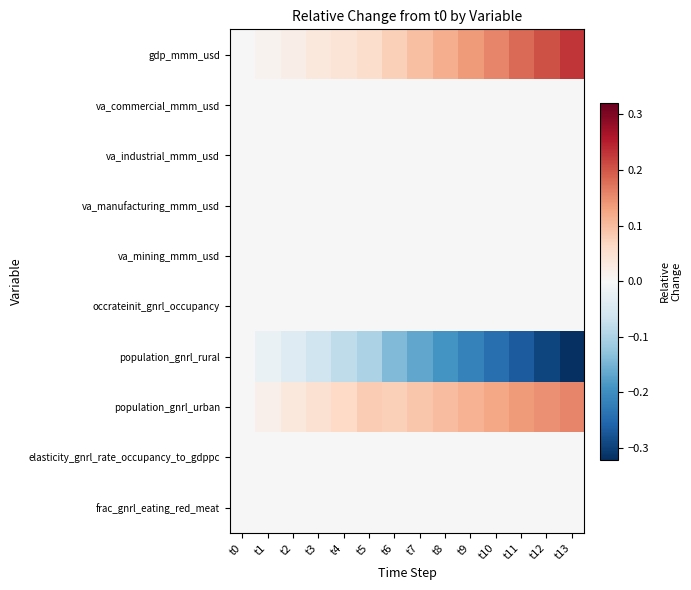

At how many categories does at least one series exceed 0?

13